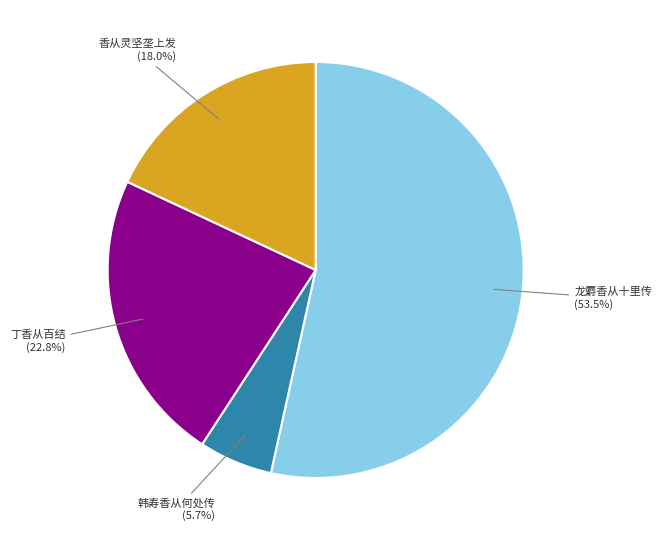

To the nearest percent, what is the average slice percentage?

25%